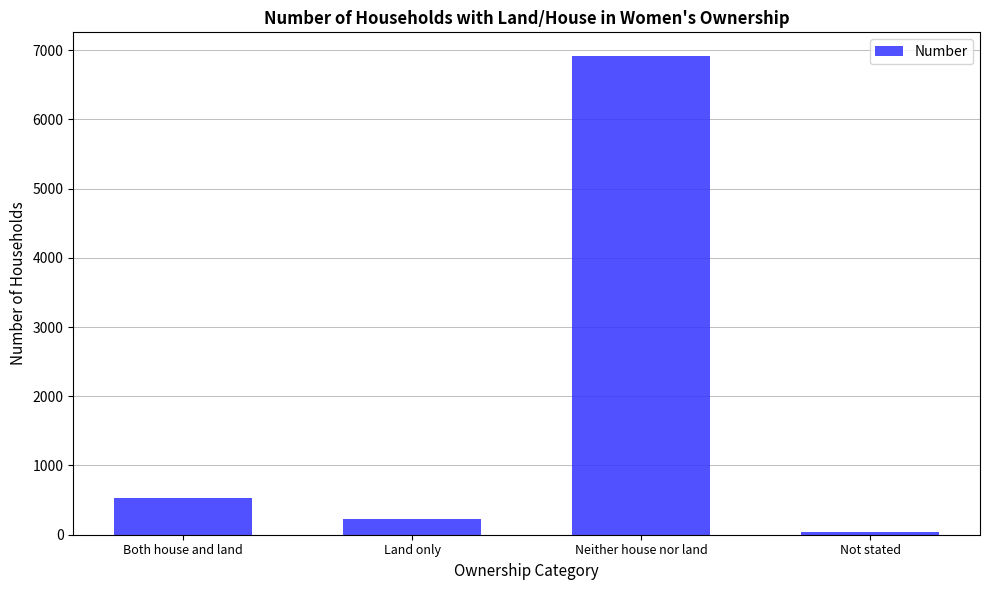

How many data points does each series have?

4